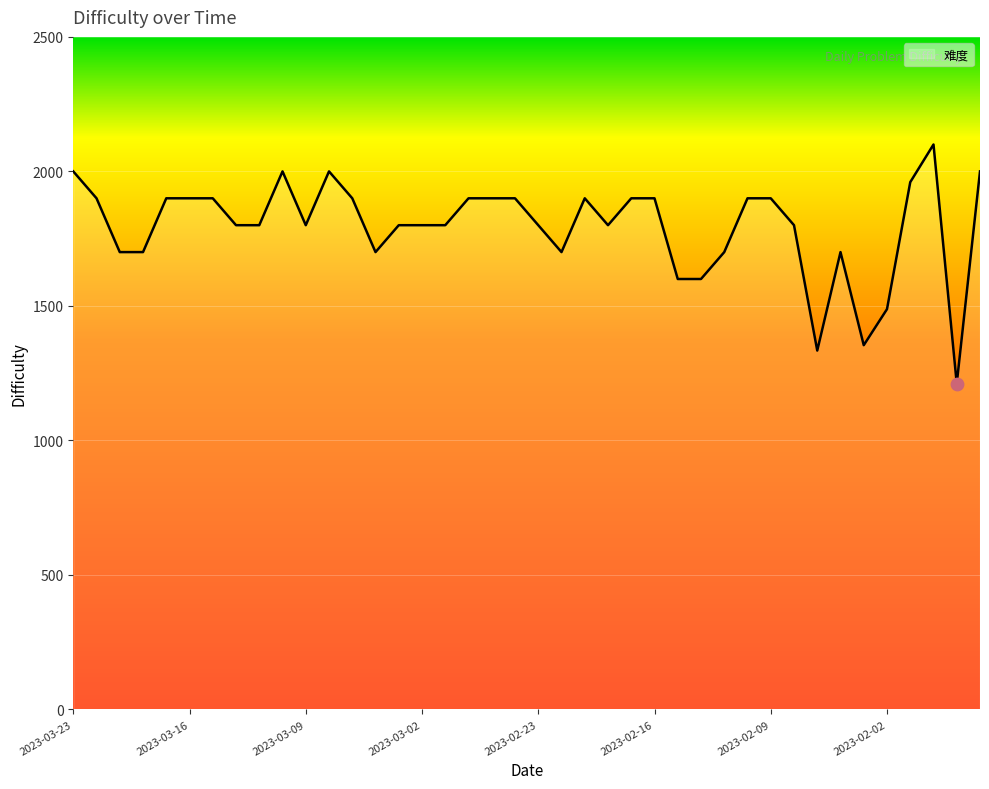

What is the smallest value displayed?

1211